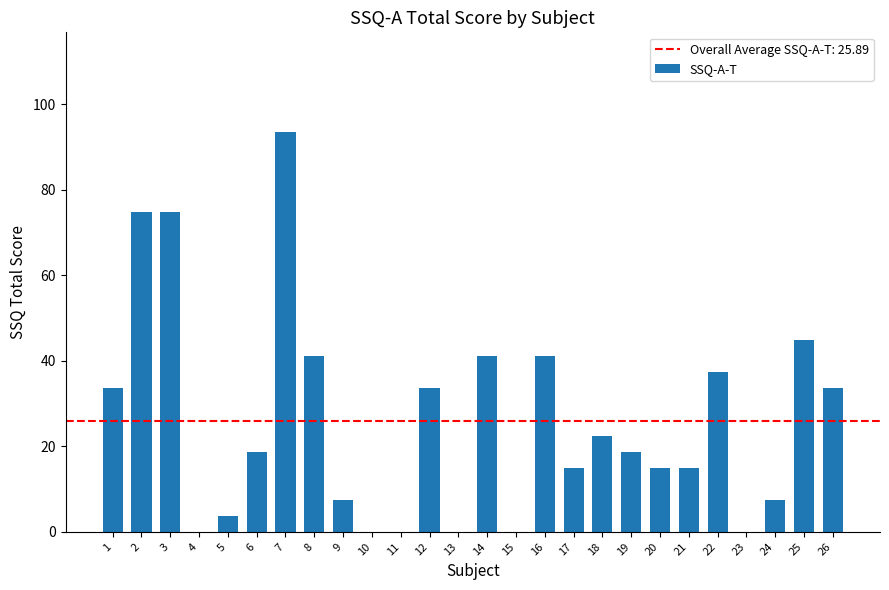

What is the approximate value at 9?

7.5